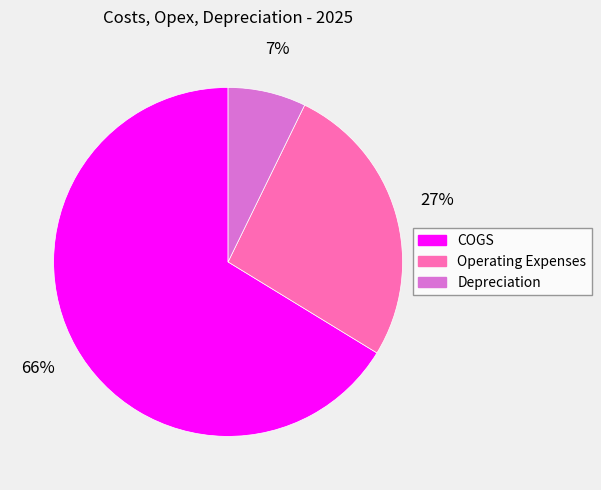

To the nearest percent, what percentage of the pie is Operating Expenses?

27%